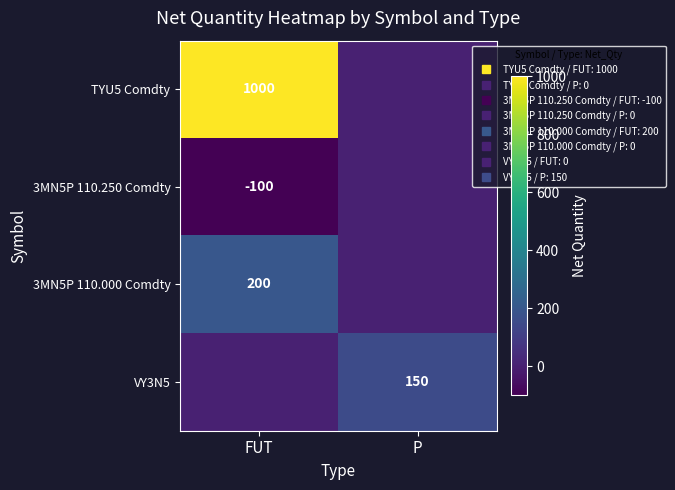

Is the value of VY3N5 at P greater than the value of 3MN5P 110.000 Comdty at FUT?

No